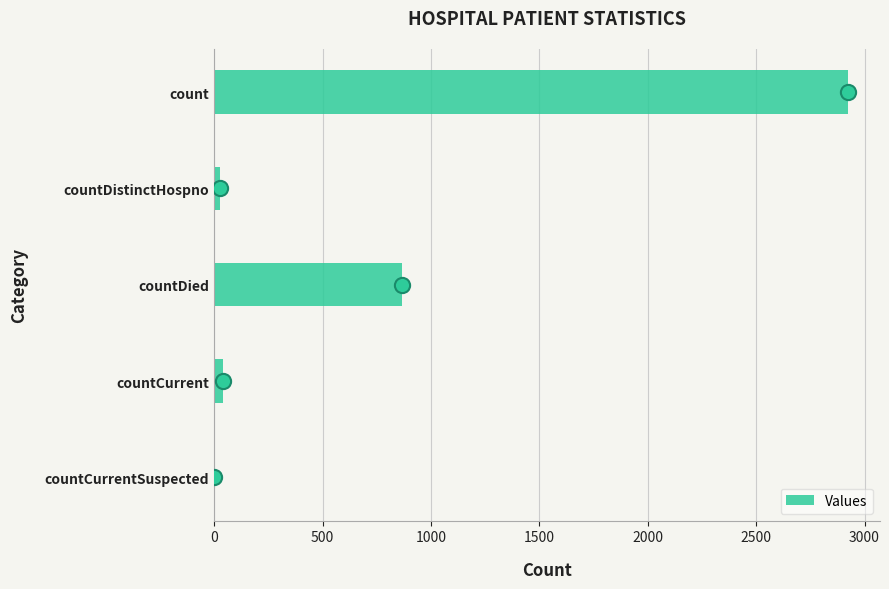

Which category has the highest value in the Values series?

count